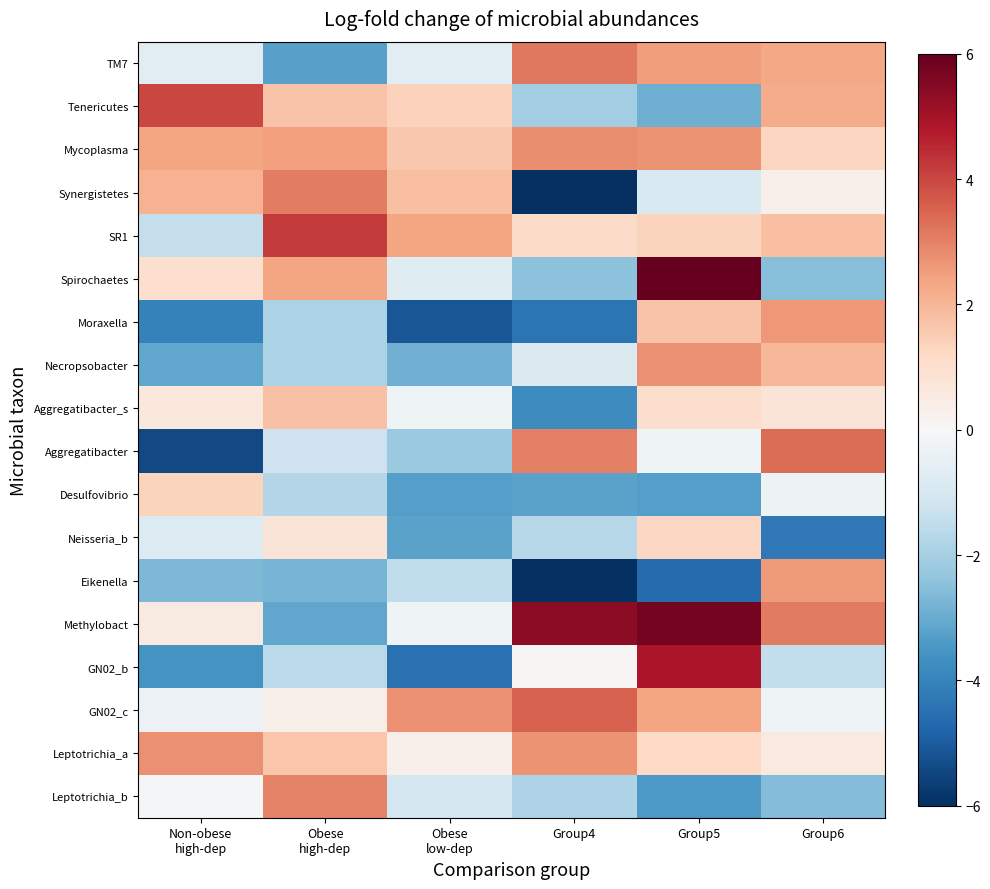

What is the total value across all series at Group4?

-13.0